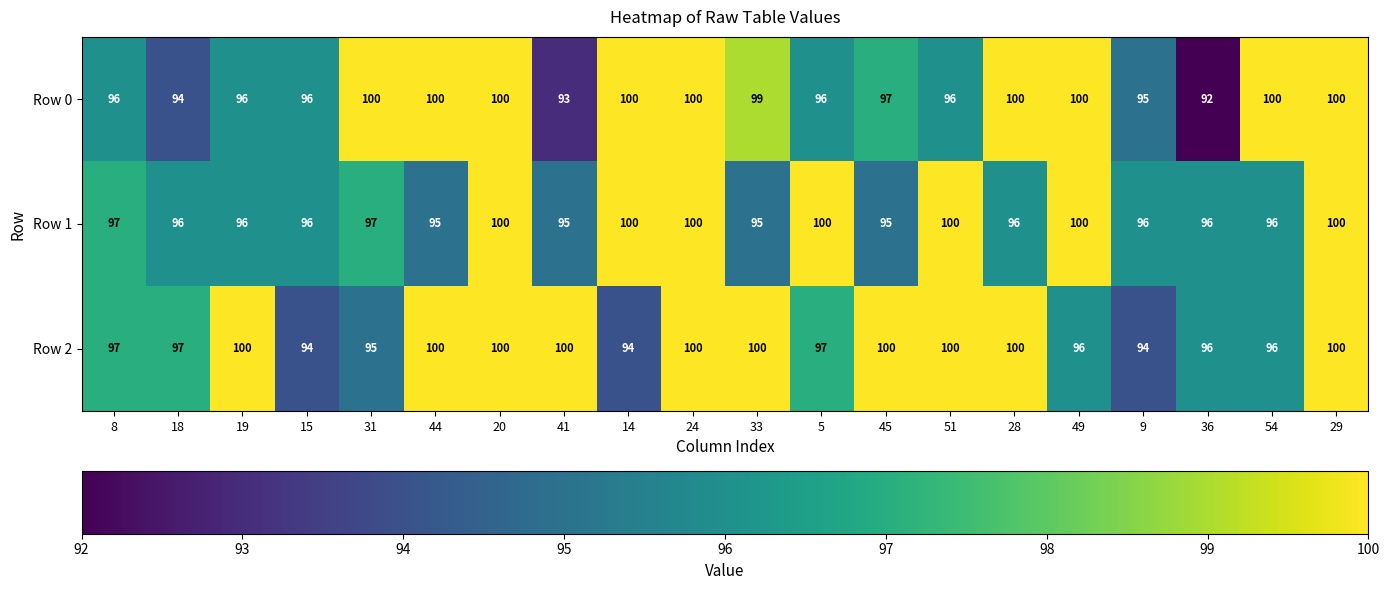

The Row 2 series shows 96 at 54. True or false?

True